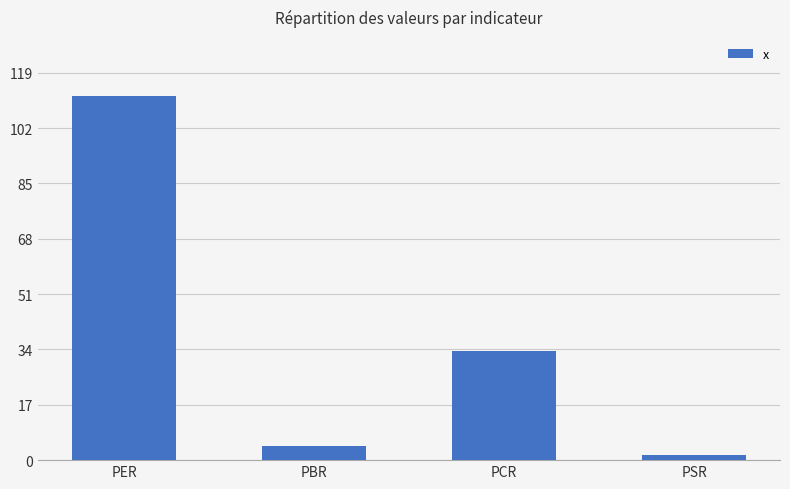

What is the greatest value displayed?

112.0